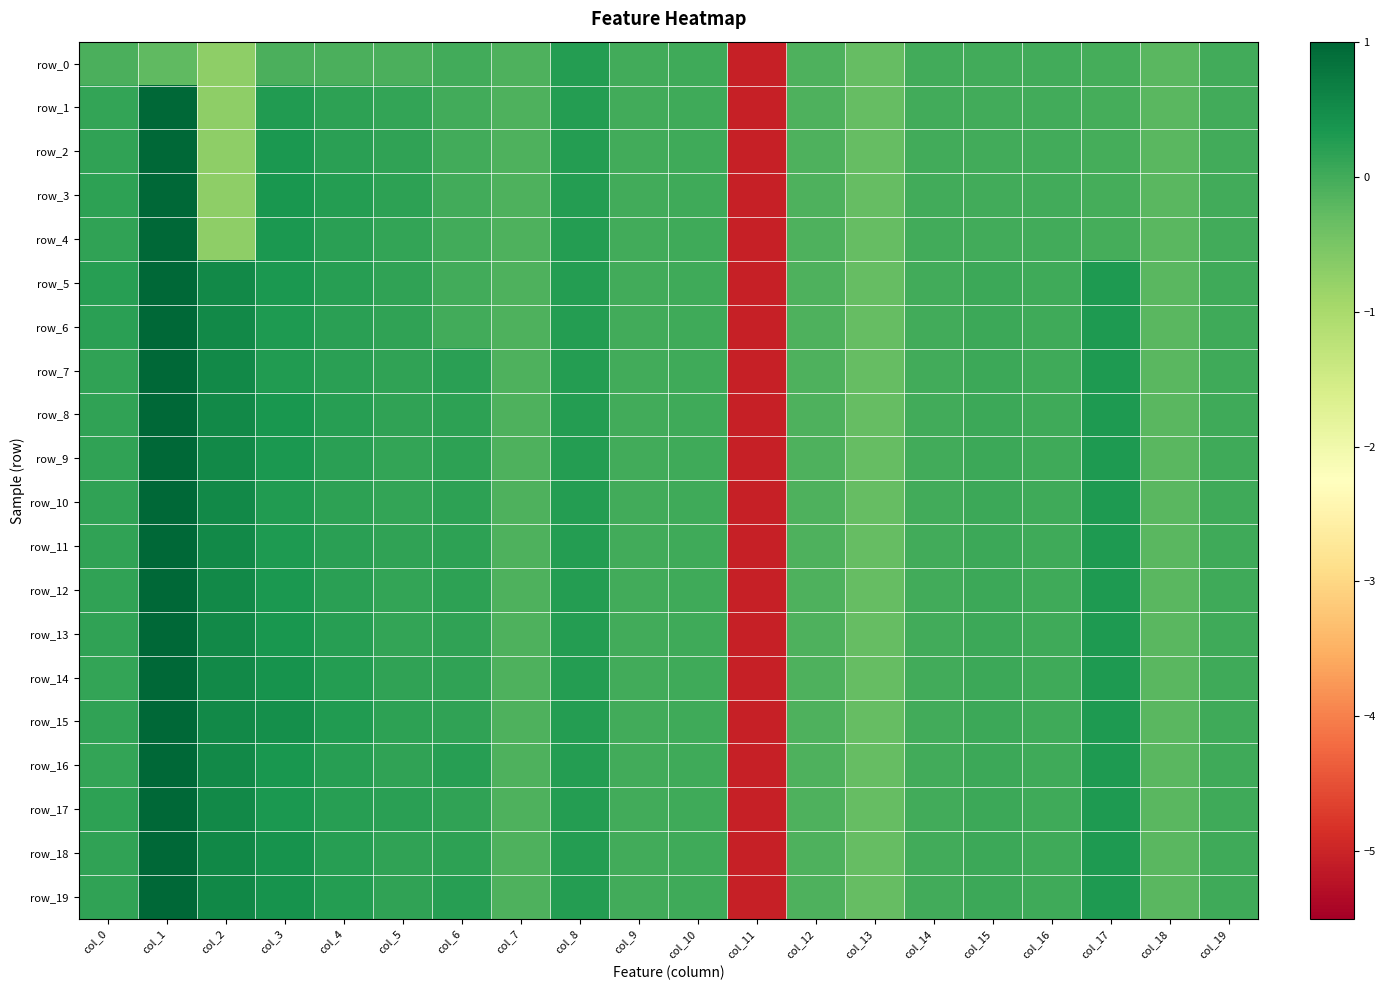

How many values in row_19 are below zero?

5